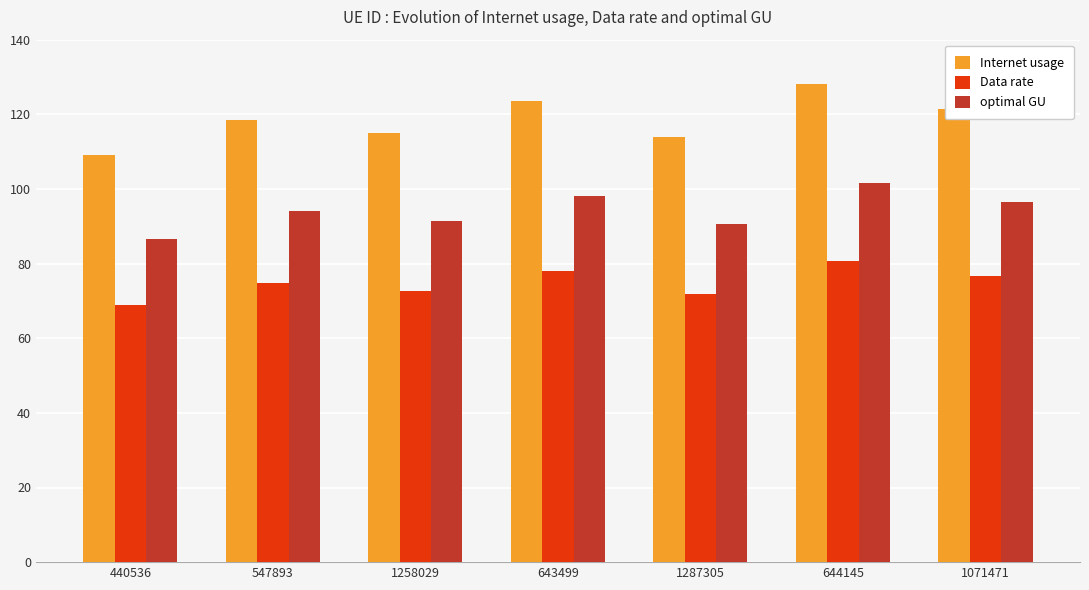

Rank the series by their average value, from highest to lowest.

Internet usage, optimal GU, Data rate